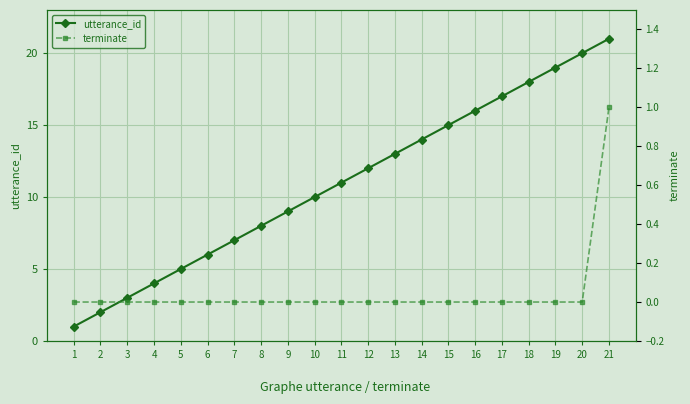

Which category has the highest value in the utterance_id series?

21